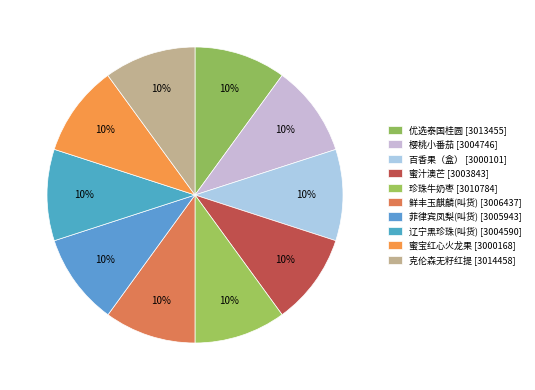

How many segments does this pie chart have?

10